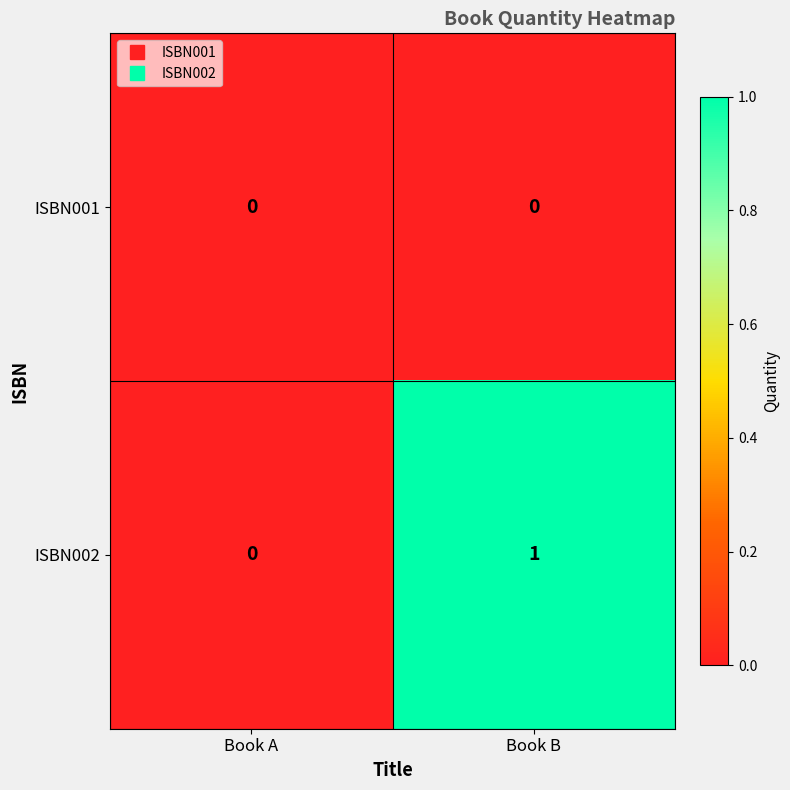

The value of ISBN001 at Book A is 0. True or false?

True